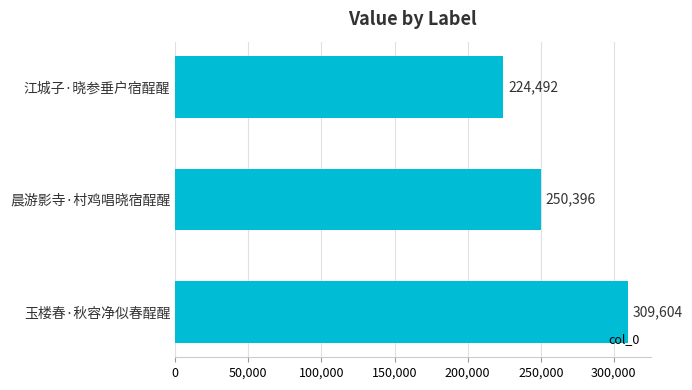

What is the difference between the second highest and minimum values?

25904